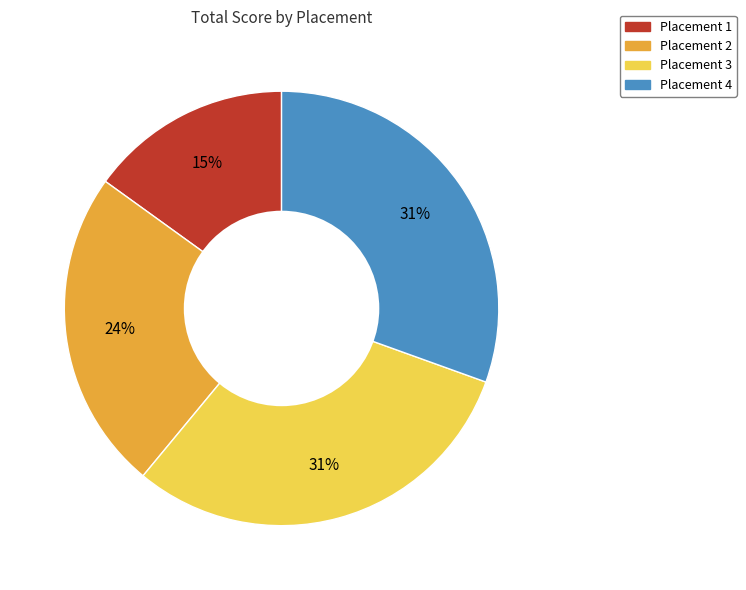

The Placement 1 slice represents 28% of the pie. True or false?

False